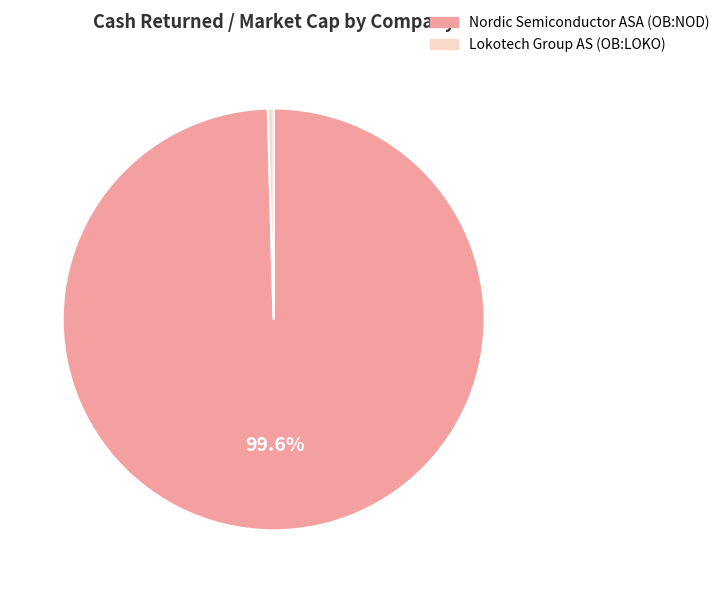

To the nearest percent, what is the combined percentage of Lokotech Group AS (OB:LOKO) and Nordic Semiconductor ASA (OB:NOD)?

100%